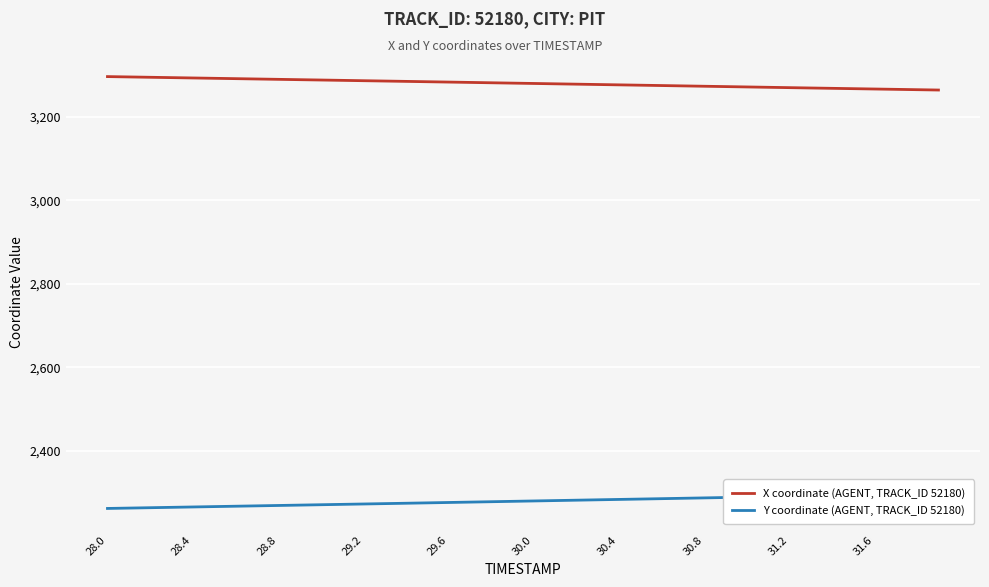

At which label does Y coordinate (AGENT, TRACK_ID 52180) reach its minimum?

28.0